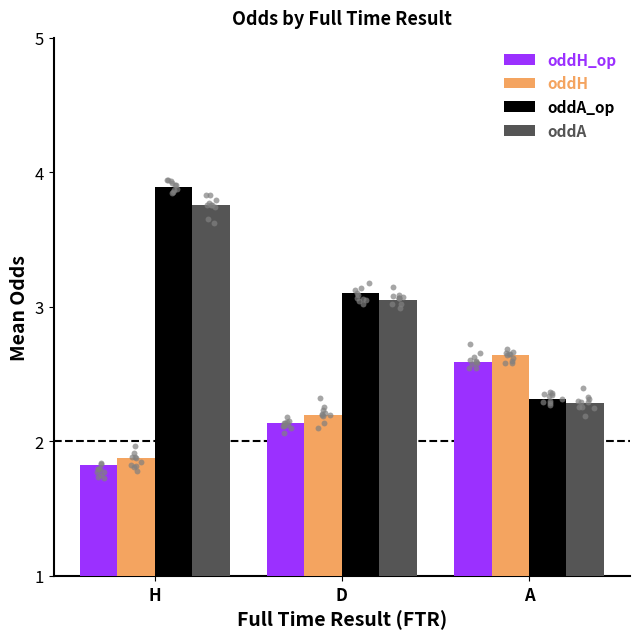

At how many categories does at least one series exceed 3?

2